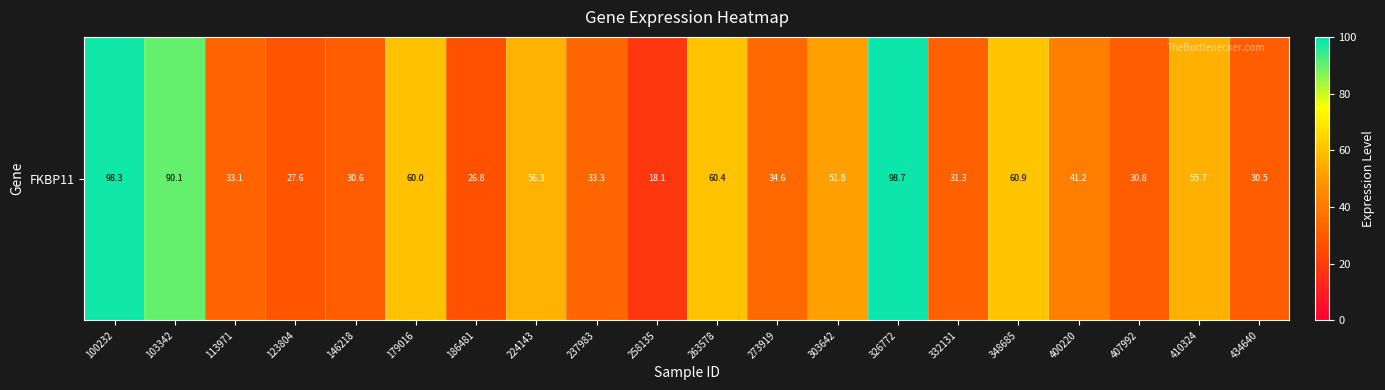

Where is the data nearest to the value 58?

224143